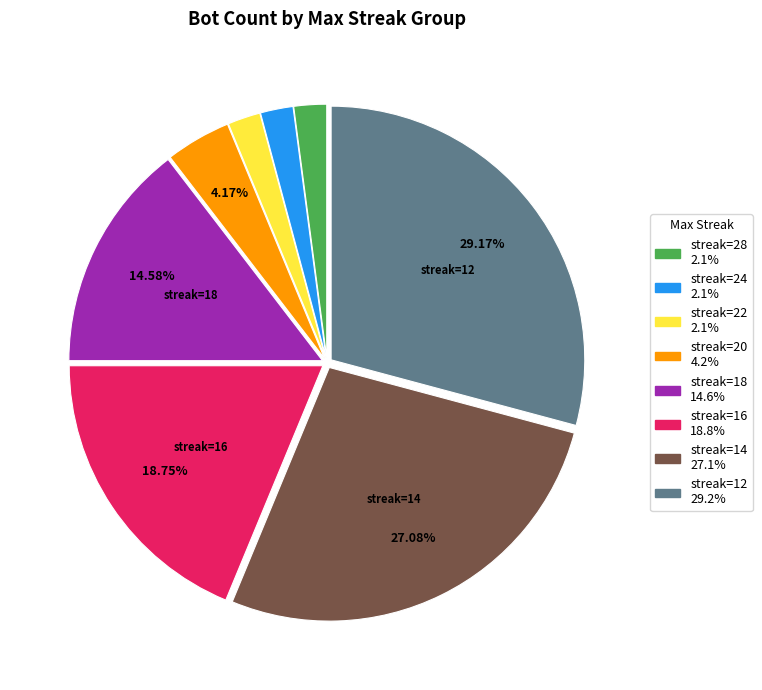

To the nearest percent, what is the average slice percentage?

12%